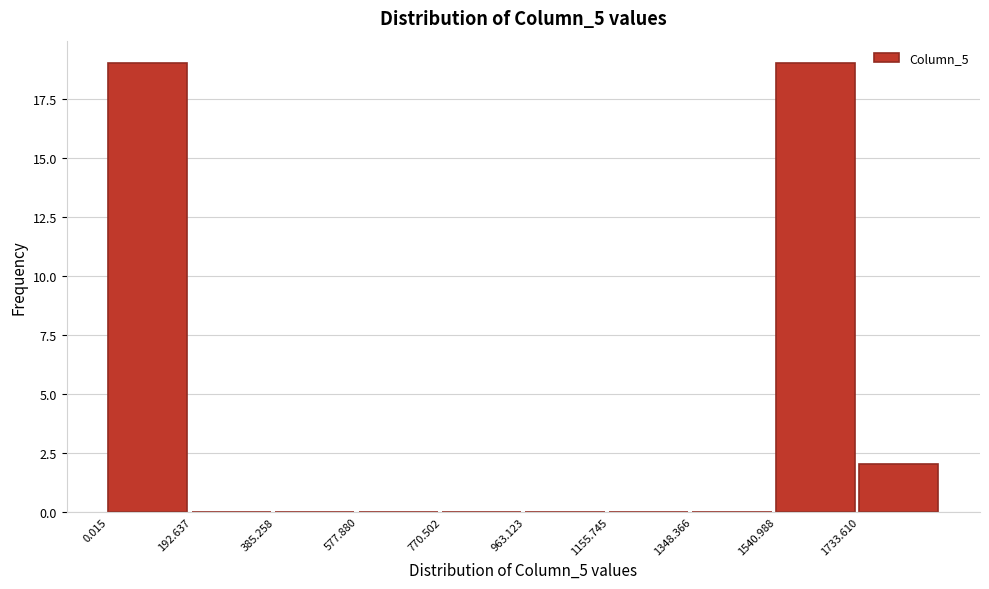

Reading left to right, list every bar in this chart as the range it spans on the x-axis followed by its height. Neither the bar edges nor the heights are printed on the chart, so give them approximately, as read against the axes.

0 to 200: 19
200 to 380: 0
380 to 580: 0
580 to 780: 0
780 to 960: 0
960 to 1160: 0
1160 to 1340: 0
1340 to 1540: 0
1540 to 1740: 19
1740 to 1920: 2